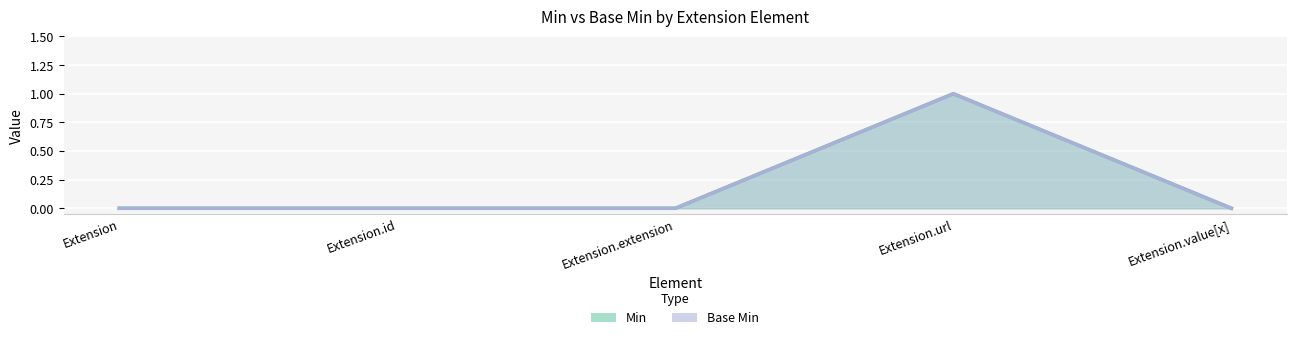

Which series has the largest range (max minus min)?

Min